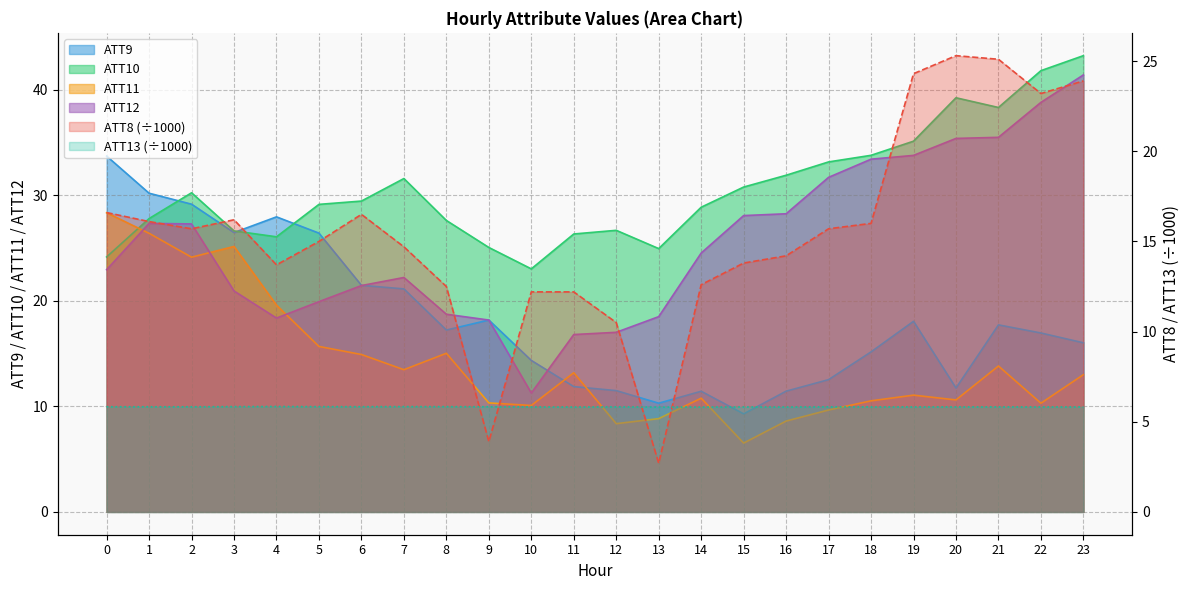

Does the chart display data point markers on the line(s)?

No